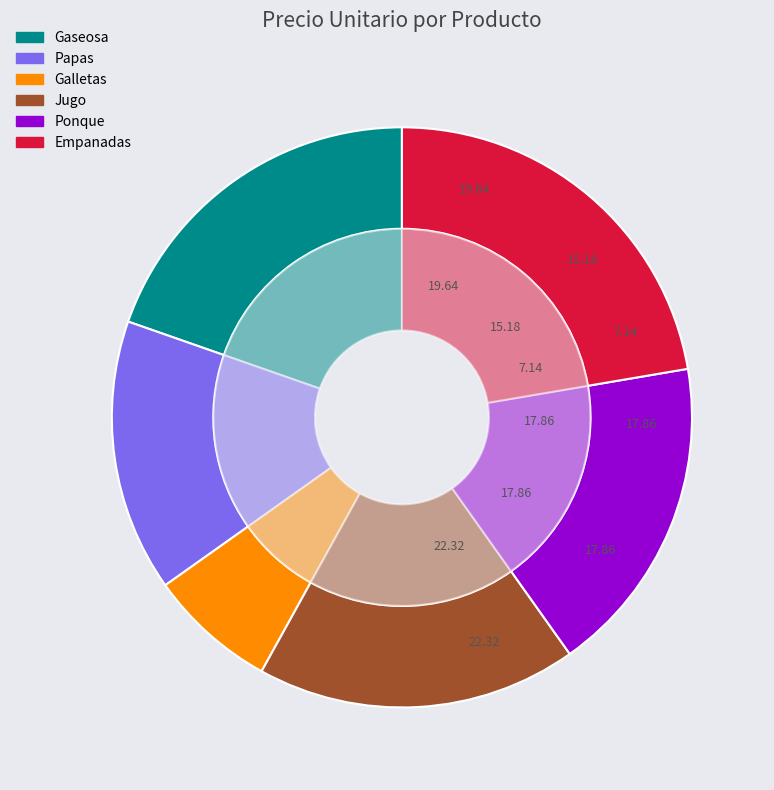

How many segments does this pie chart have?

6